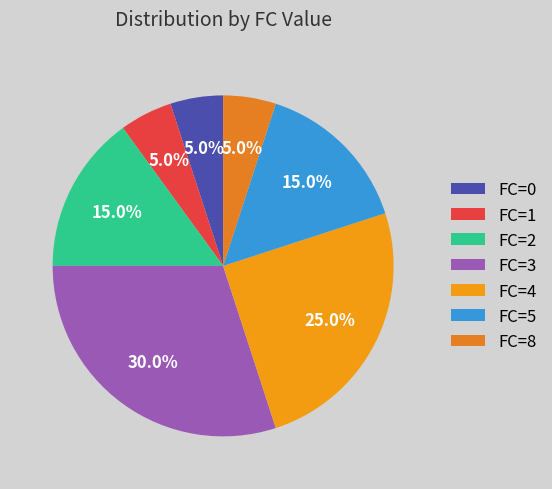

How many segments does this pie chart have?

7